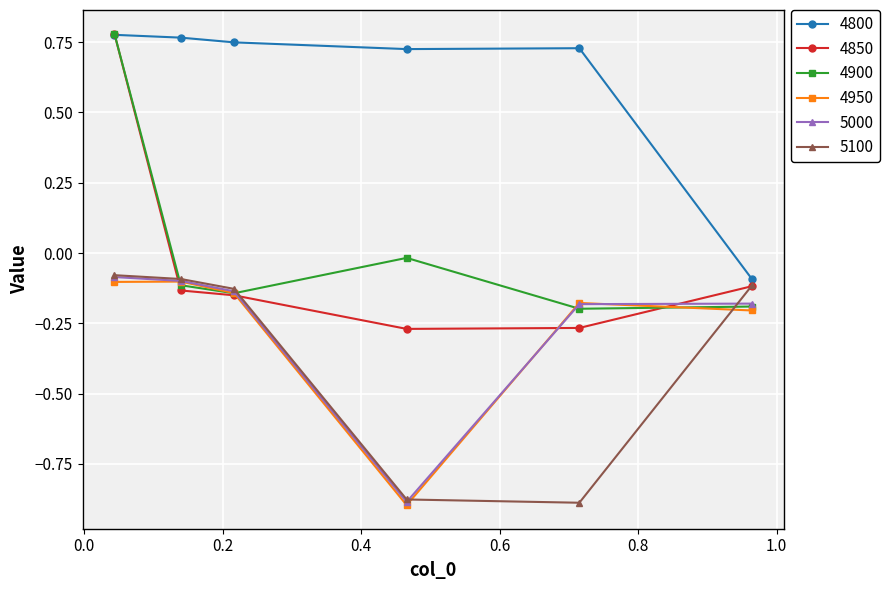

Which series has the widest spread of values?

4850